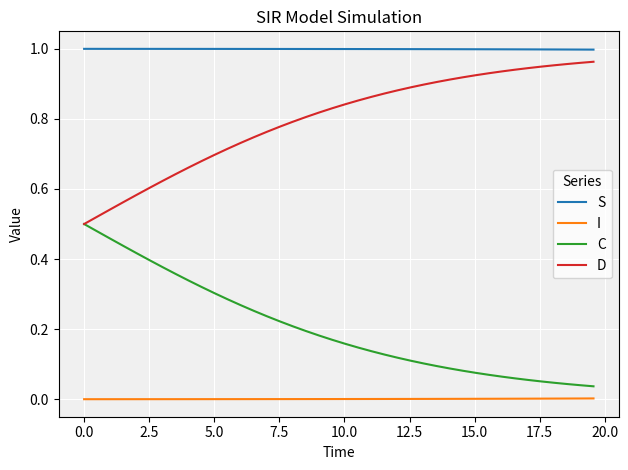

True or false: D and S intersect in this chart.

False